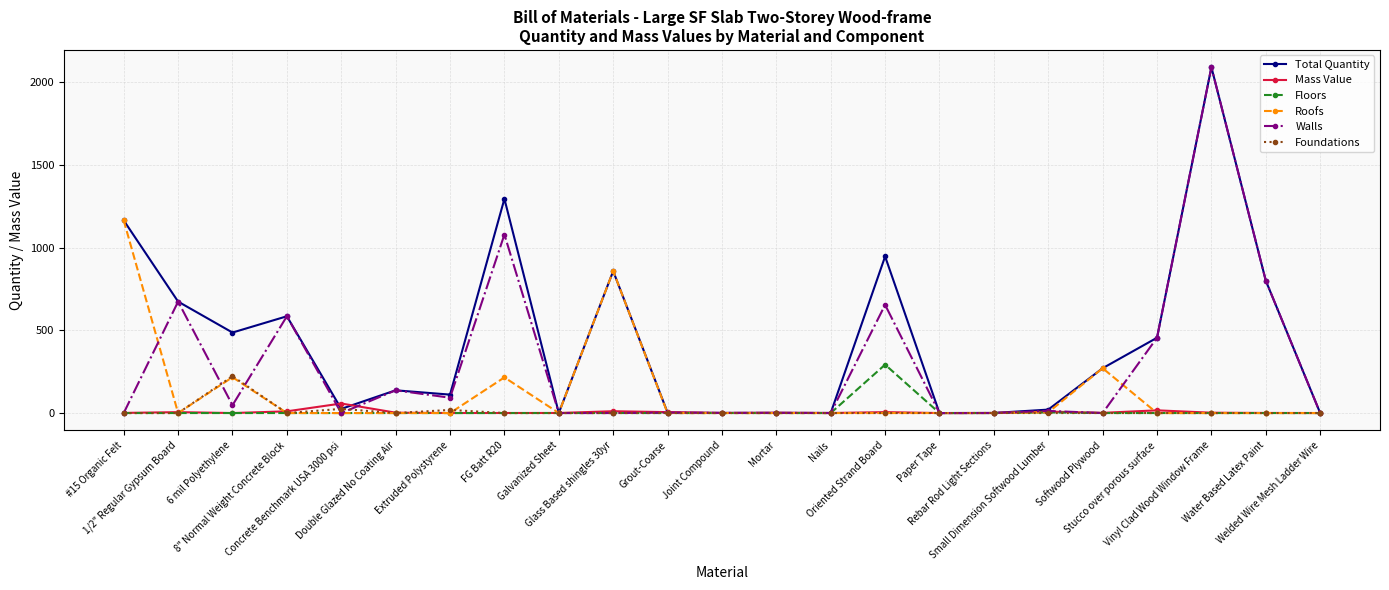

True or false: Total Quantity has more than 2 points higher than both neighbors.

True